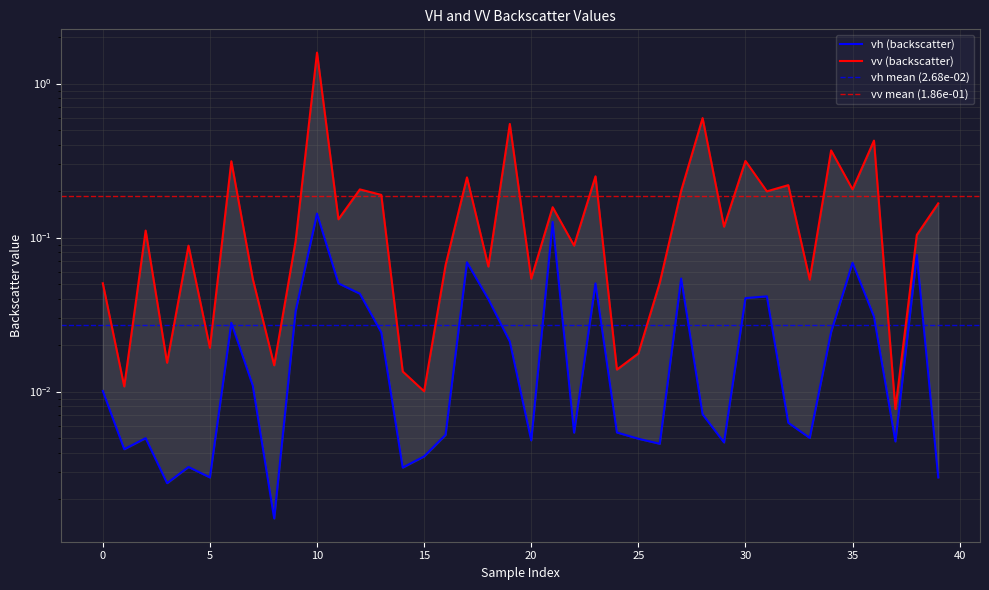

Is it true that vv equals 0.1 at 12?

False